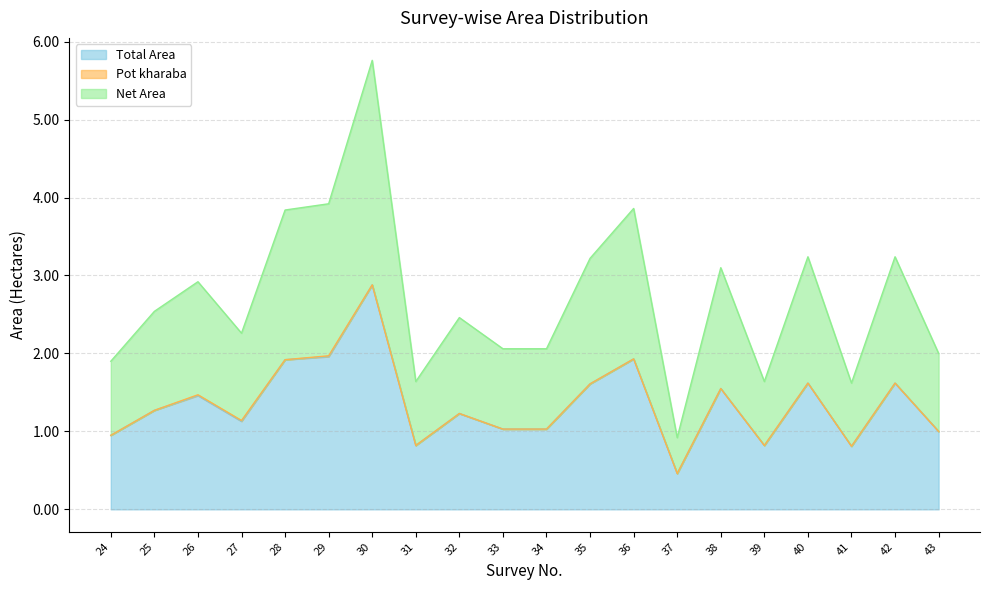

Reading left to right, list all the values displayed in this chart.

Total Area: 0.9	1.3	1.5	1.1	1.9	2.0	2.9	0.8	1.2	1.0	1.0	1.6	1.9	0.5	1.6	0.8	1.6	0.8	1.6	1.0
Net Area: 1.9	2.5	2.9	2.3	3.8	3.9	5.8	1.6	2.5	2.1	2.1	3.2	3.9	0.9	3.1	1.6	3.2	1.6	3.2	2.0